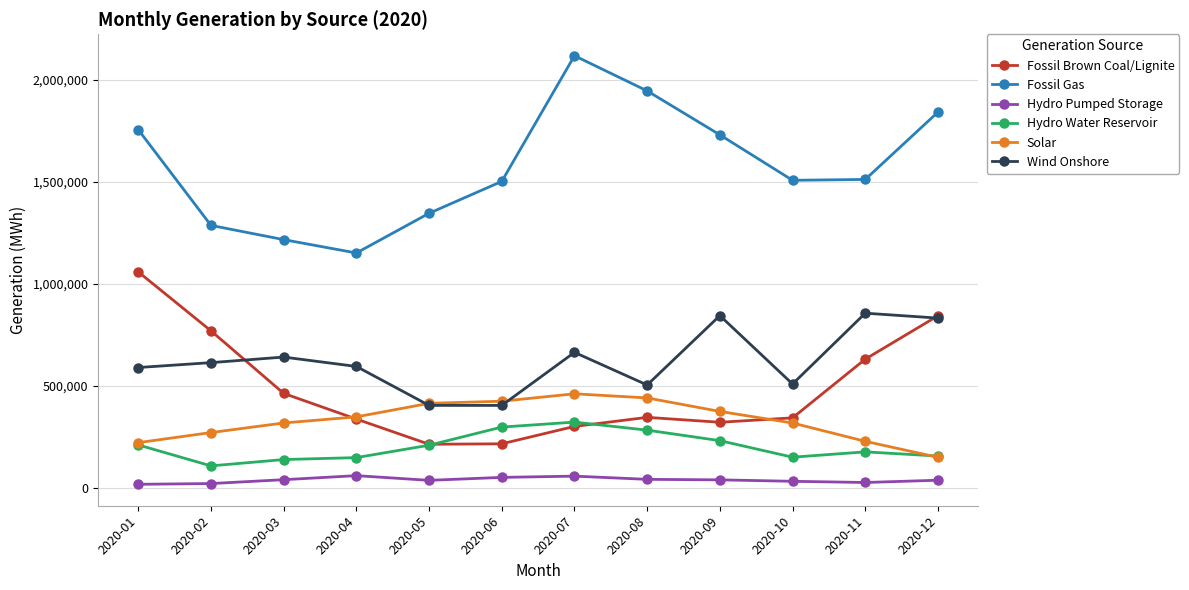

How many lines are shown in the chart?

6